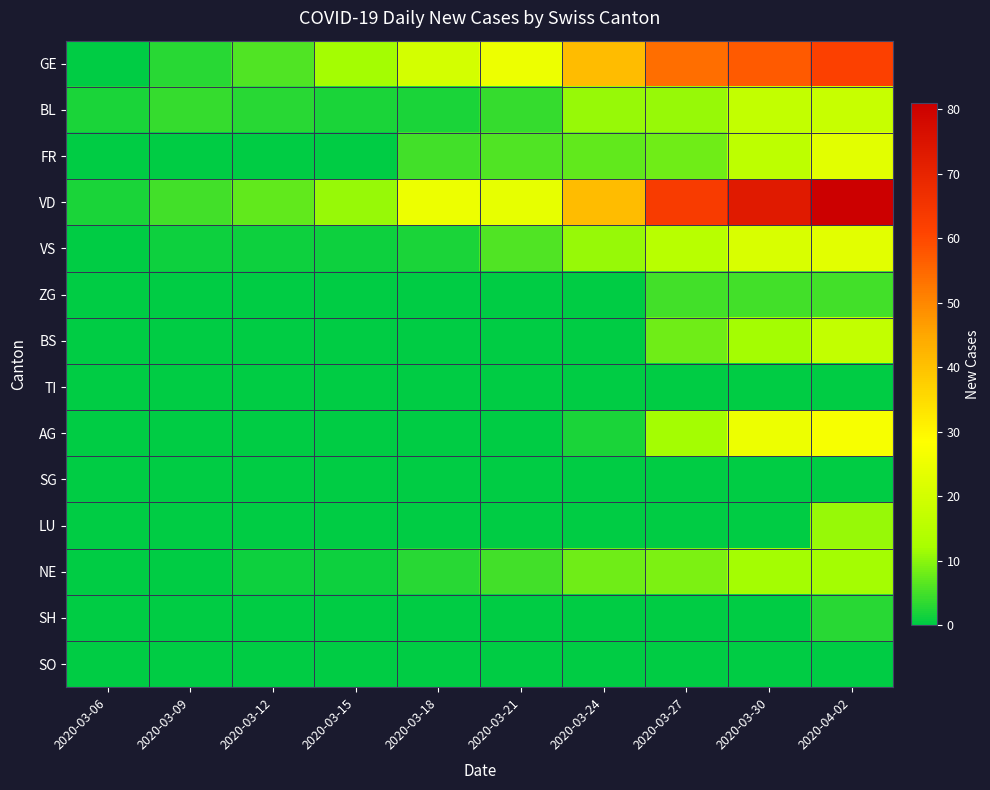

Reading left to right, what are all the values shown in this chart?

GE: 2020-03-06=0	2020-03-09=3	2020-03-12=6	2020-03-15=12	2020-03-18=20	2020-03-21=25	2020-03-24=41	2020-03-27=54	2020-03-30=57	2020-04-02=62
BL: 2020-03-06=2	2020-03-09=4	2020-03-12=3	2020-03-15=2	2020-03-18=2	2020-03-21=4	2020-03-24=11	2020-03-27=11	2020-03-30=17	2020-04-02=18
FR: 2020-03-06=0	2020-03-09=0	2020-03-12=0	2020-03-15=0	2020-03-18=5	2020-03-21=6	2020-03-24=7	2020-03-27=8	2020-03-30=16	2020-04-02=23
VD: 2020-03-06=2	2020-03-09=5	2020-03-12=7	2020-03-15=11	2020-03-18=25	2020-03-21=24	2020-03-24=41	2020-03-27=63	2020-03-30=73	2020-04-02=81
VS: 2020-03-06=0	2020-03-09=1	2020-03-12=1	2020-03-15=1	2020-03-18=2	2020-03-21=6	2020-03-24=11	2020-03-27=15	2020-03-30=21	2020-04-02=23
ZG: 2020-03-06=0	2020-03-09=0	2020-03-12=0	2020-03-15=0	2020-03-18=0	2020-03-21=0	2020-03-24=0	2020-03-27=5	2020-03-30=5	2020-04-02=5
BS: 2020-03-06=0	2020-03-09=0	2020-03-12=0	2020-03-15=0	2020-03-18=0	2020-03-21=0	2020-03-24=0	2020-03-27=8	2020-03-30=12	2020-04-02=17
TI: 2020-03-06=0	2020-03-09=0	2020-03-12=0	2020-03-15=0	2020-03-18=0	2020-03-21=0	2020-03-24=0	2020-03-27=0	2020-03-30=0	2020-04-02=0
AG: 2020-03-06=0	2020-03-09=0	2020-03-12=0	2020-03-15=0	2020-03-18=0	2020-03-21=0	2020-03-24=2	2020-03-27=12	2020-03-30=25	2020-04-02=27
SG: 2020-03-06=0	2020-03-09=0	2020-03-12=0	2020-03-15=0	2020-03-18=0	2020-03-21=0	2020-03-24=0	2020-03-27=0	2020-03-30=0	2020-04-02=0
LU: 2020-03-06=0	2020-03-09=0	2020-03-12=0	2020-03-15=0	2020-03-18=0	2020-03-21=0	2020-03-24=0	2020-03-27=0	2020-03-30=0	2020-04-02=11
NE: 2020-03-06=0	2020-03-09=0	2020-03-12=1	2020-03-15=1	2020-03-18=3	2020-03-21=5	2020-03-24=8	2020-03-27=9	2020-03-30=12	2020-04-02=12
SH: 2020-03-06=0	2020-03-09=0	2020-03-12=0	2020-03-15=0	2020-03-18=0	2020-03-21=0	2020-03-24=0	2020-03-27=0	2020-03-30=0	2020-04-02=3
SO: 2020-03-06=0	2020-03-09=0	2020-03-12=0	2020-03-15=0	2020-03-18=0	2020-03-21=0	2020-03-24=0	2020-03-27=0	2020-03-30=0	2020-04-02=0